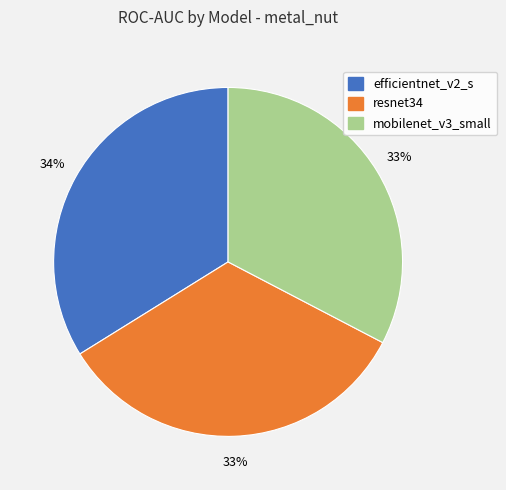

Combined, do mobilenet_v3_small and resnet34 account for over 50%?

Yes